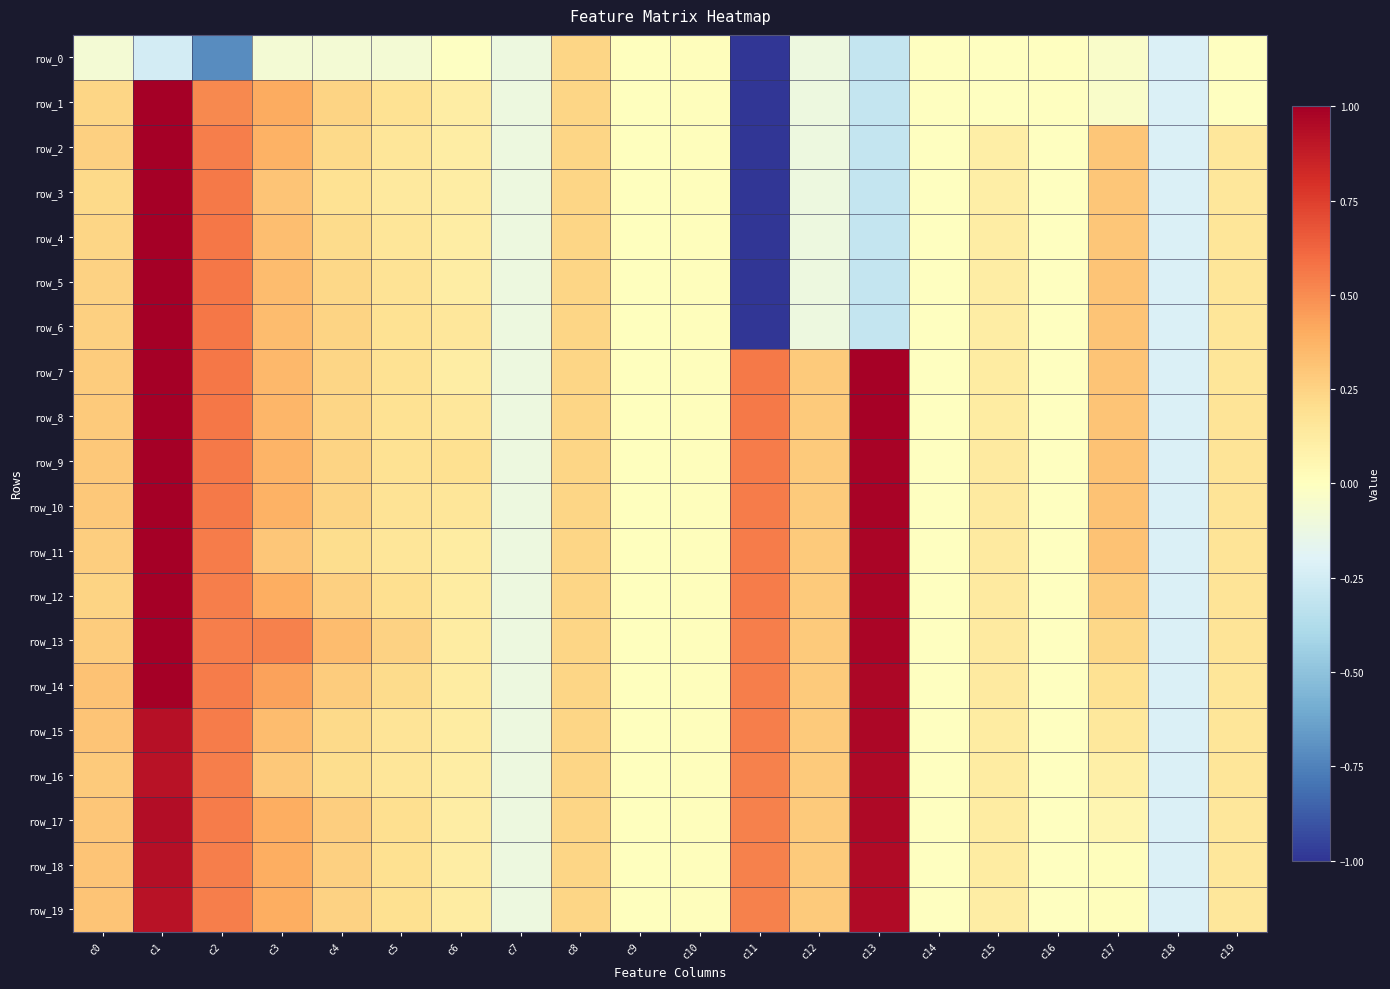

Where does the row_11 series first go above 0?

c0